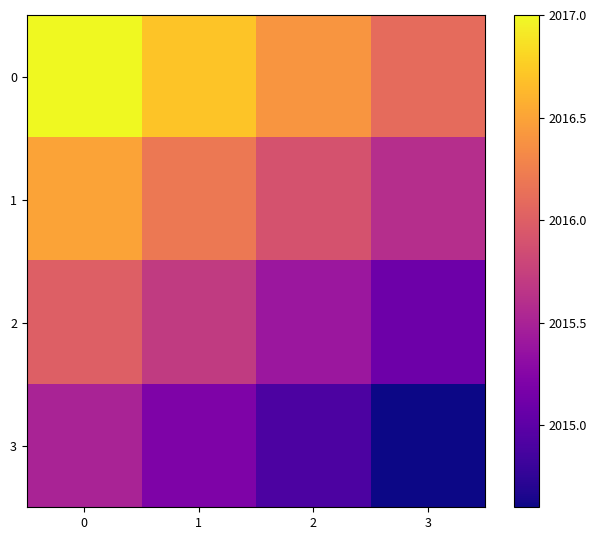

What is the difference between the highest and lowest values at 1?

1.5